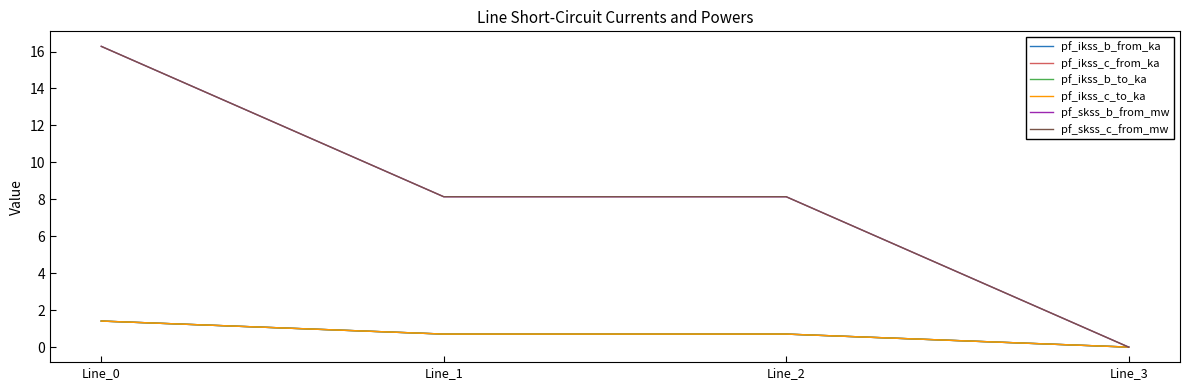

Read the pf_ikss_b_to_ka value at Line_0.

1.4